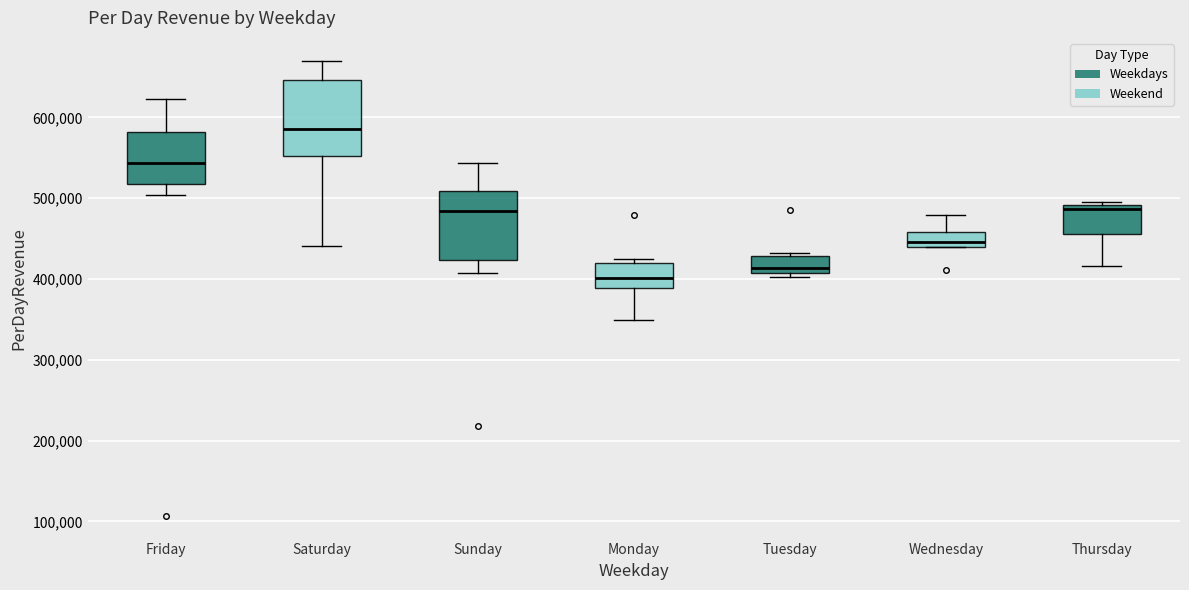

Reading left to right, transcribe this box plot: for each box, give where its median line is, the range the box spans, and where its two whiskers end, as read against the y-axis. The values are not printed on the chart, so give them approximately, as read against the axis.

Friday: median 540000, box 520000 to 580000, whiskers 500000 to 620000
Saturday: median 590000, box 550000 to 650000, whiskers 440000 to 670000
Sunday: median 480000, box 420000 to 510000, whiskers 410000 to 540000
Monday: median 400000, box 390000 to 420000, whiskers 350000 to 430000
Tuesday: median 410000 (just above the box's lower edge), box 410000 to 430000, whiskers 400000 to 430000 (just above the box's upper edge)
Wednesday: median 450000, box 440000 to 460000, whiskers 440000 to 480000
Thursday: median 490000 (just below the box's upper edge), box 460000 to 490000, whiskers 420000 to 500000